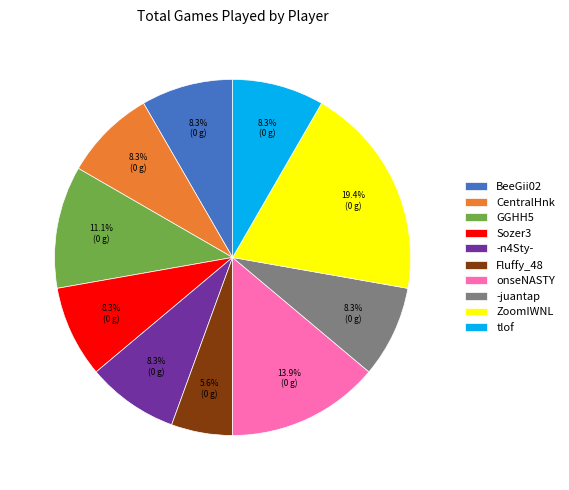

True or false: Sozer3 accounts for 8% of the total.

True